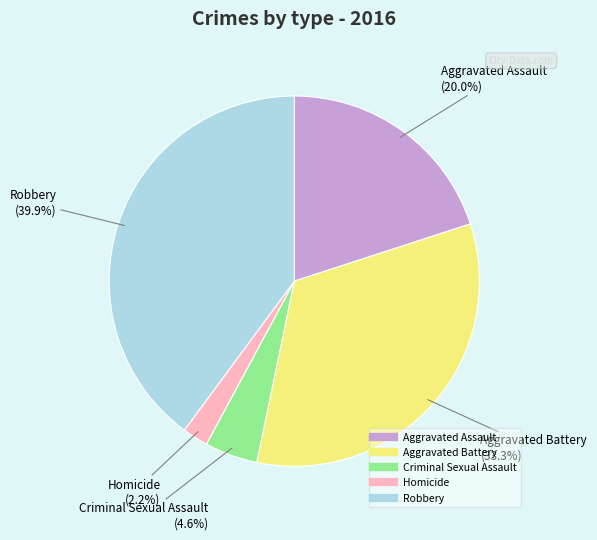

What is the largest slice in the pie chart?

Robbery